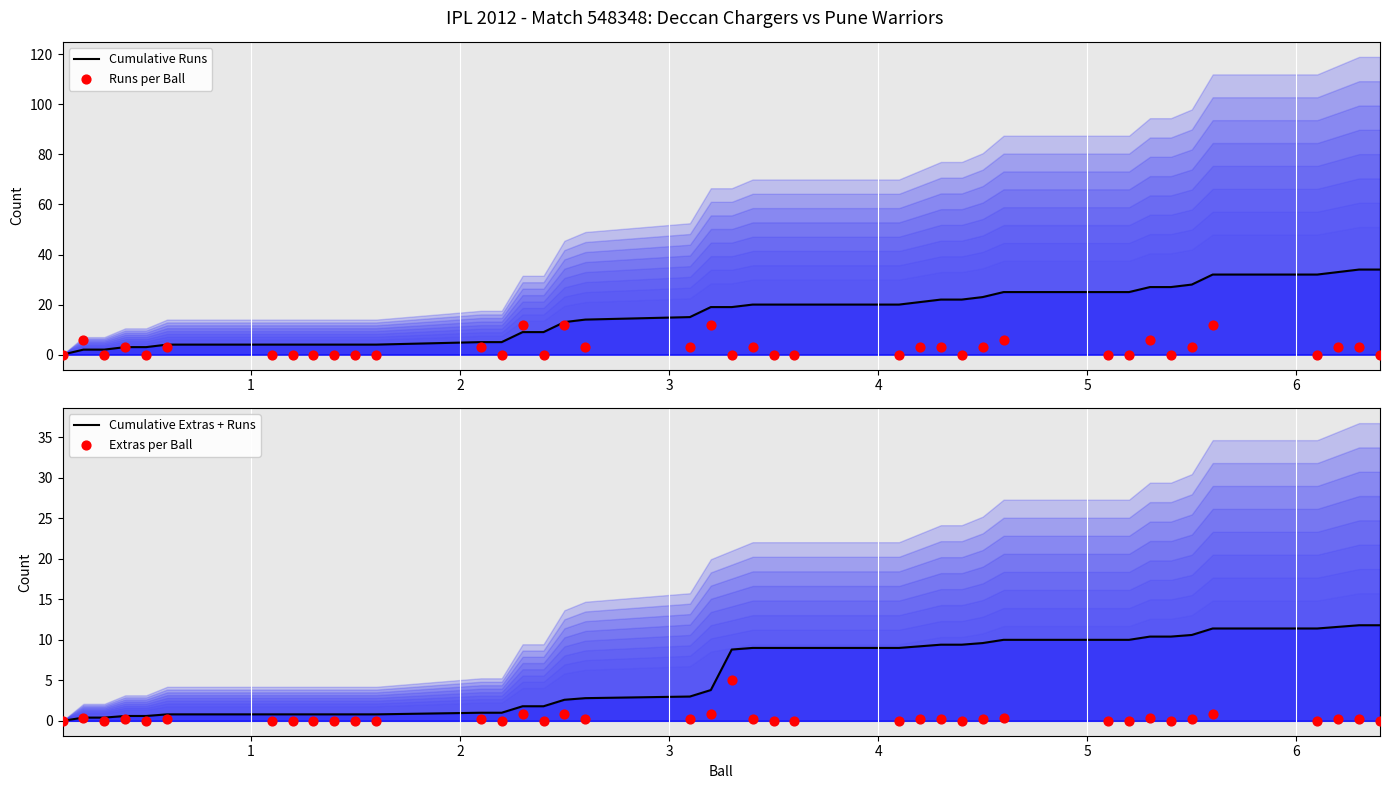

Which series contains the highest Y value?

Cumulative Runs